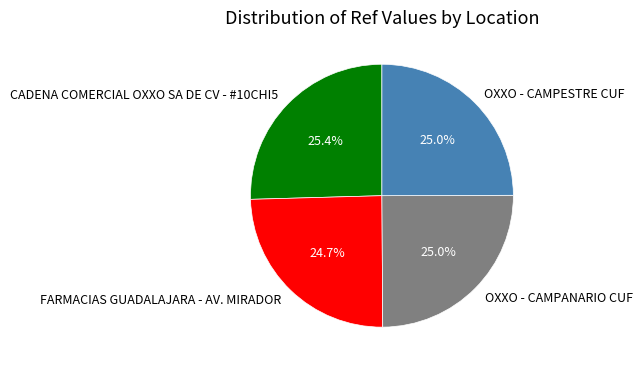

What percentage is NOT represented by OXXO - CAMPANARIO CUF?

75.0%